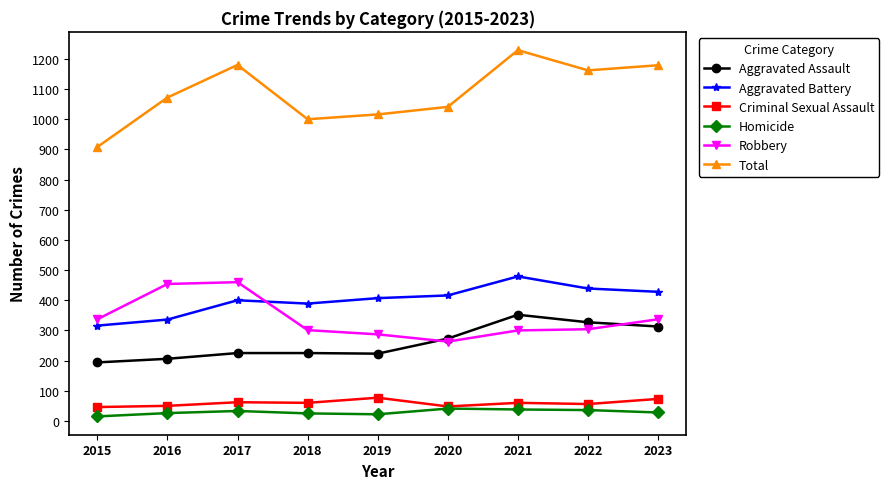

What is the approximate value of Total at 2018, to the nearest 50?

1000